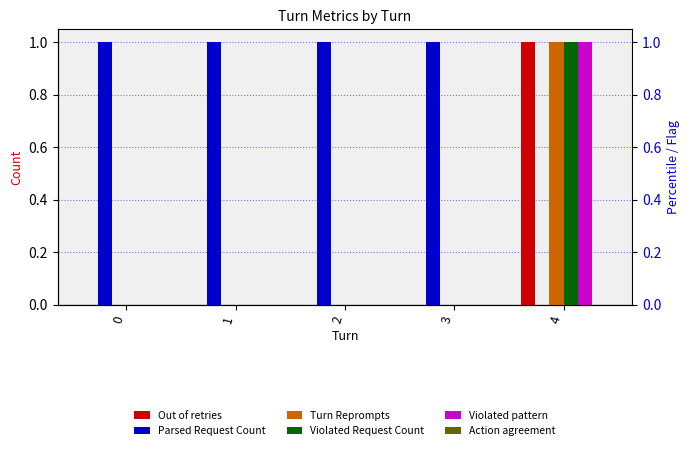

Which series has the largest total across all categories?

Parsed Request Count